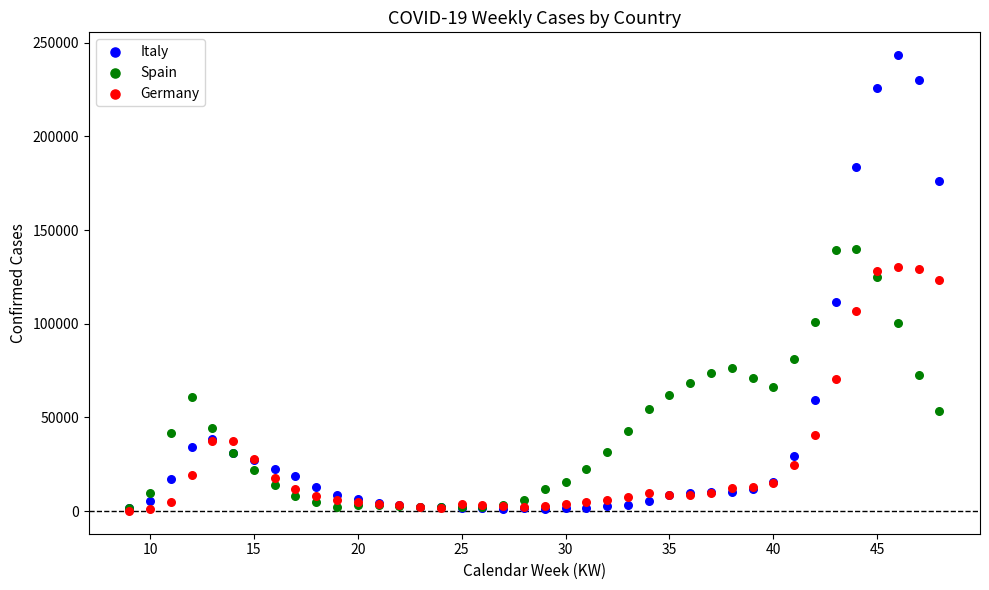

What are all the series names shown in the legend?

Italy, Spain, Germany